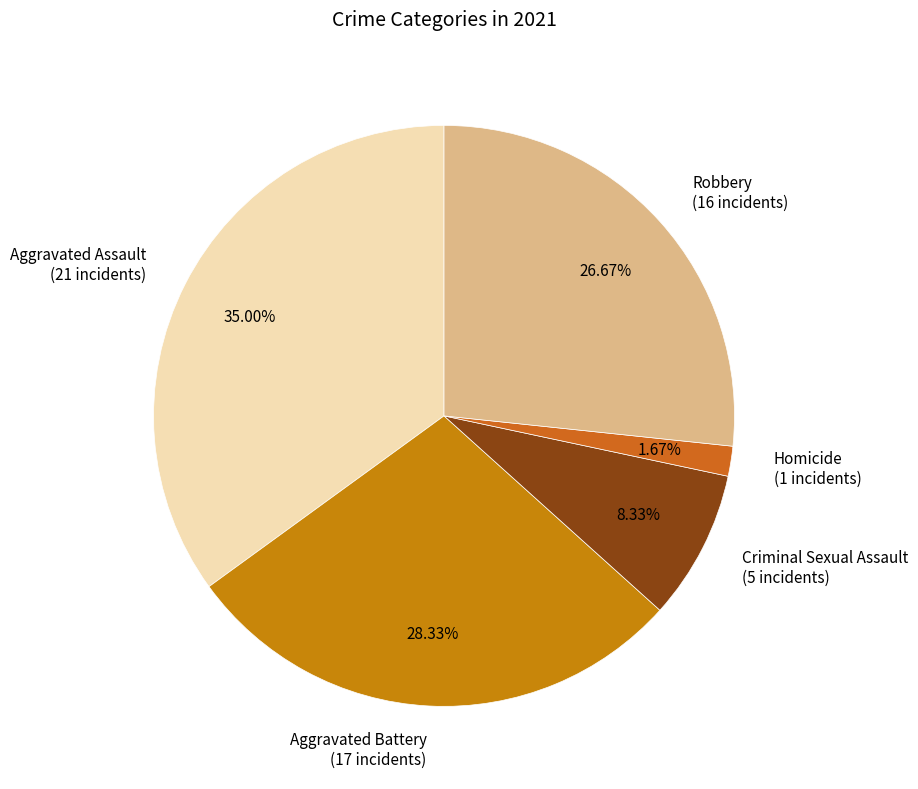

What is the total percentage of Aggravated Assault and Homicide?

36.7%